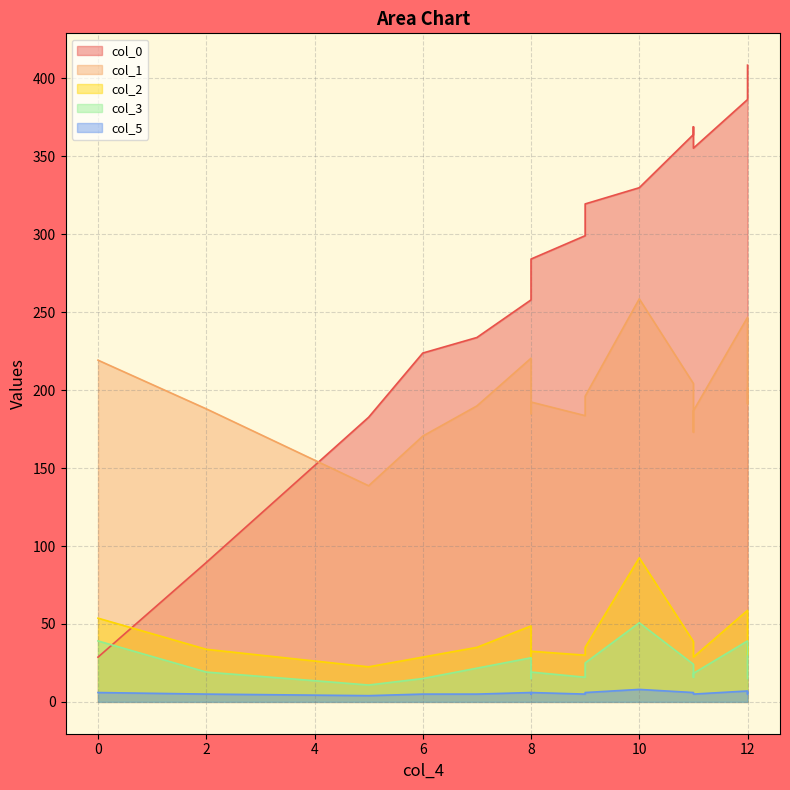

At which category is the sum across all series the highest?

10